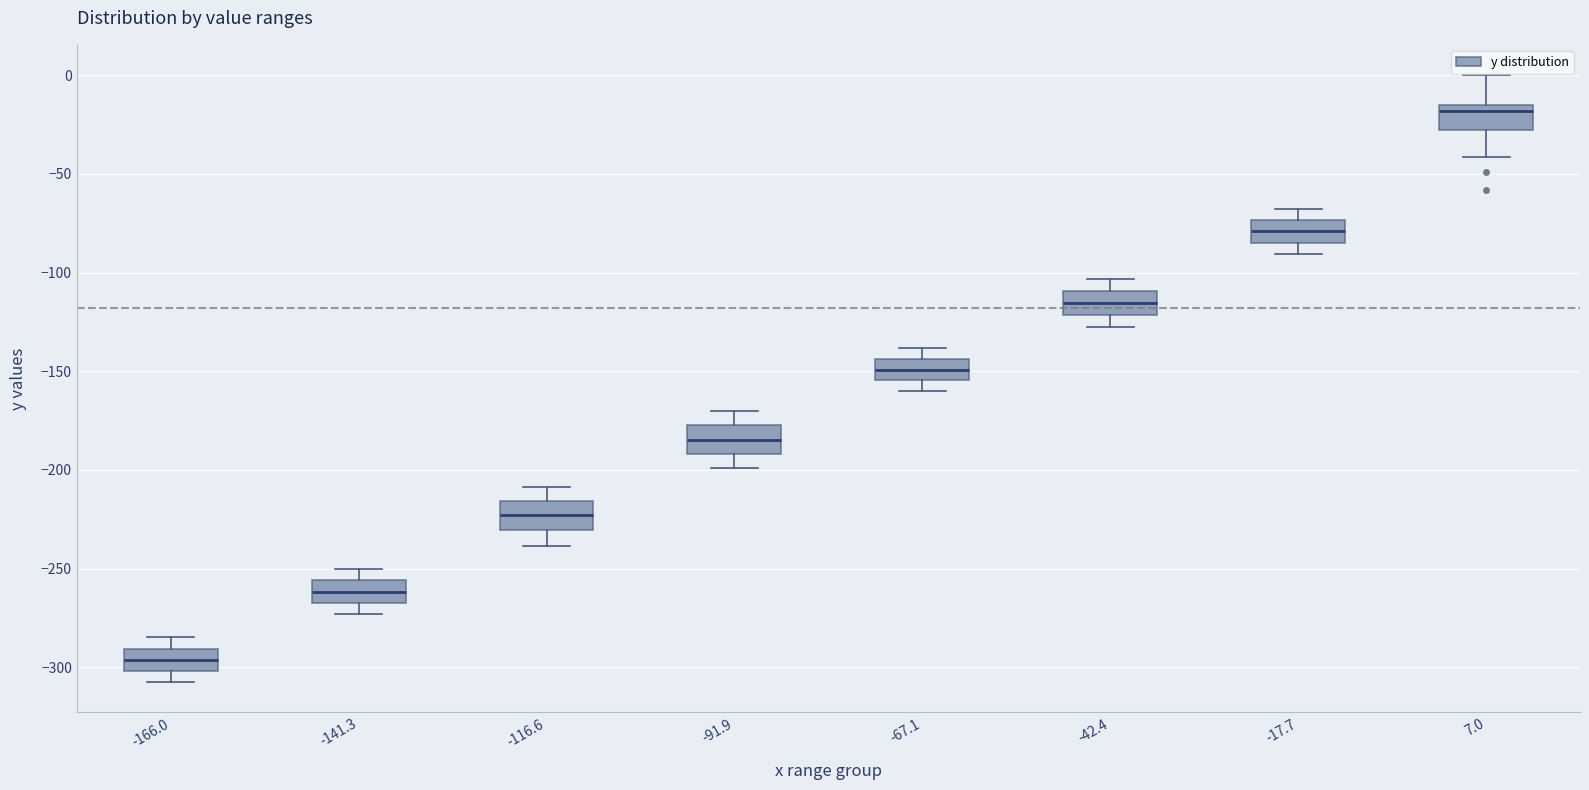

Which box's median line is the lowest?

-166.0